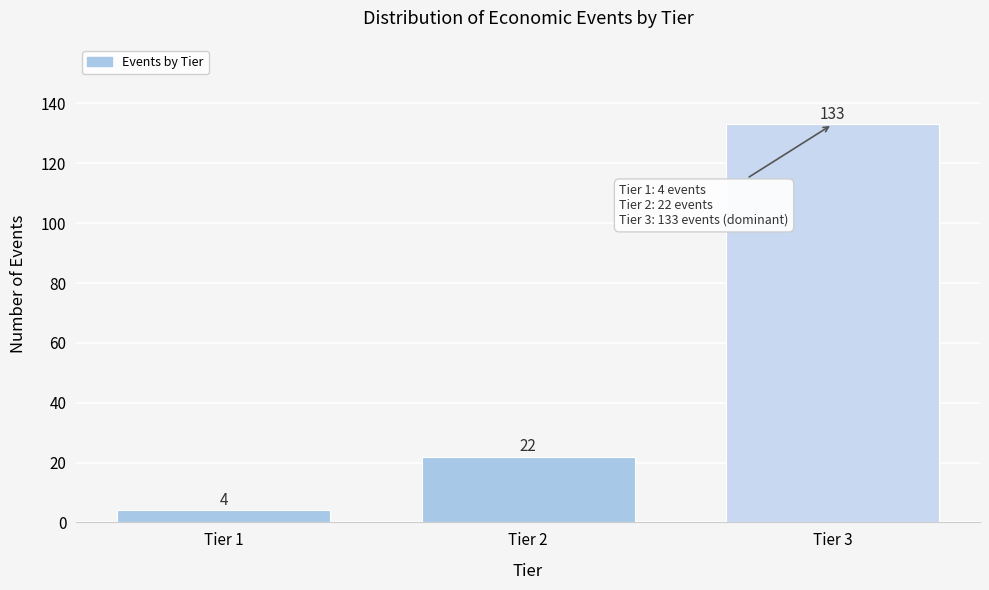

Reading left to right, list all the values displayed in this chart.

Tier 1=4	Tier 2=22	Tier 3=133